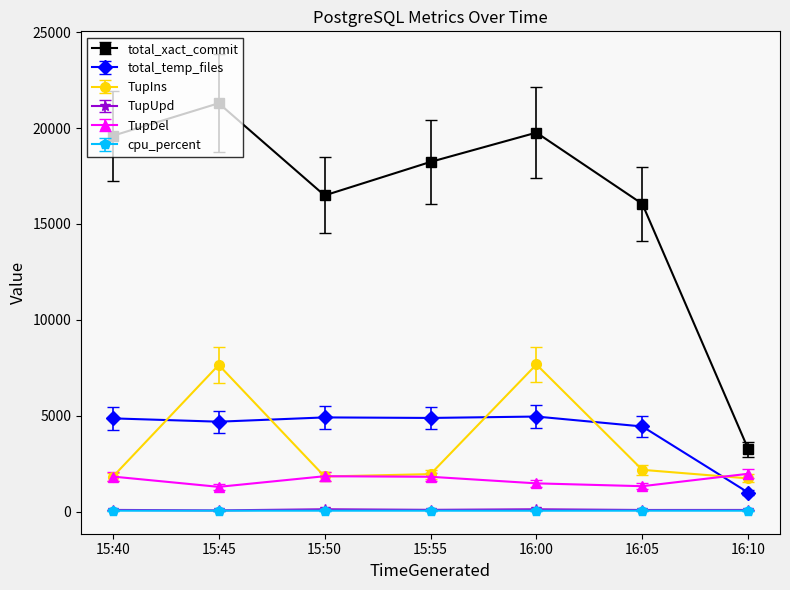

The value of TupDel at 16:00 is 2577. True or false?

False